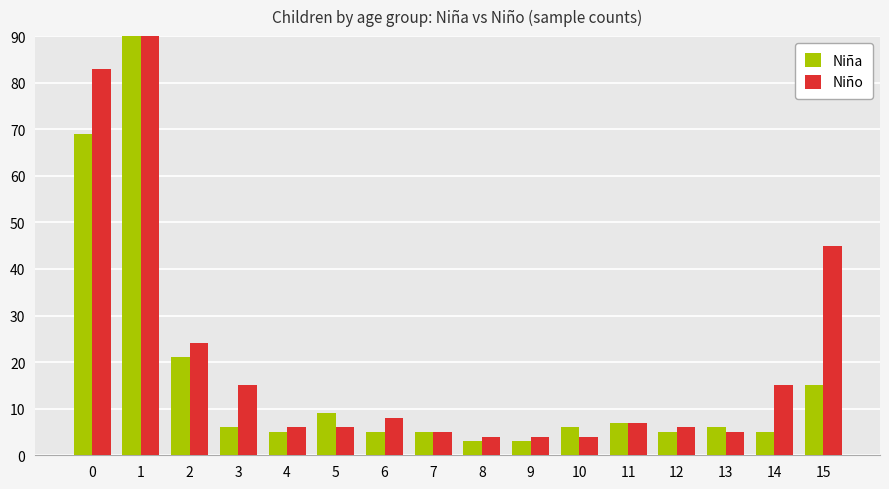

What is the approximate value of Niña at 11?

7